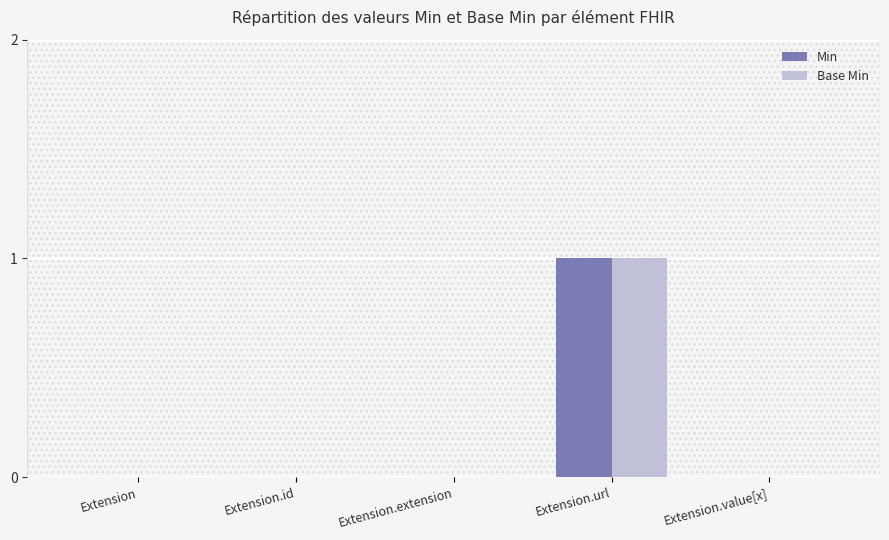

At which category does the chart reach its peak across all series?

Extension.url